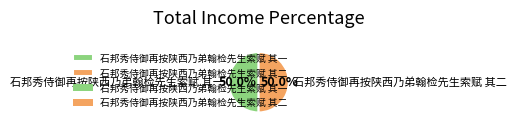

Count the number of slices in the pie.

2